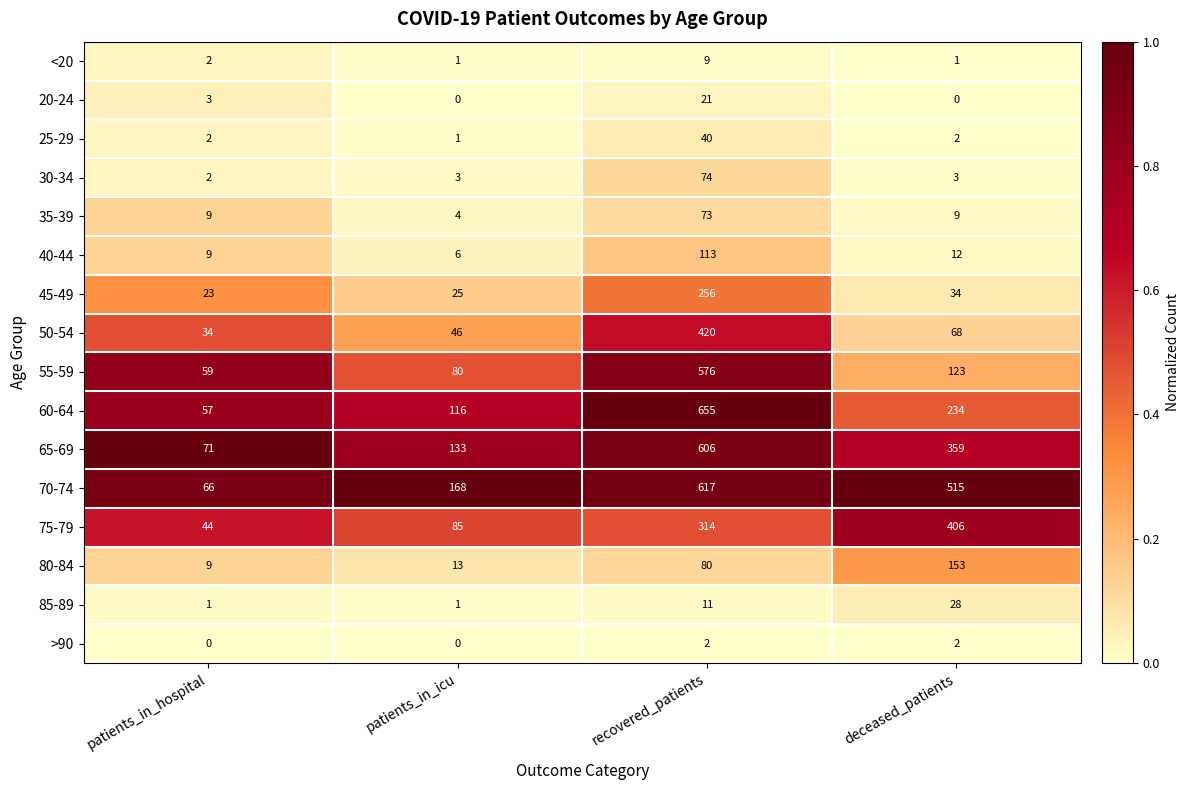

What is the sum of all 45-49 values?

338